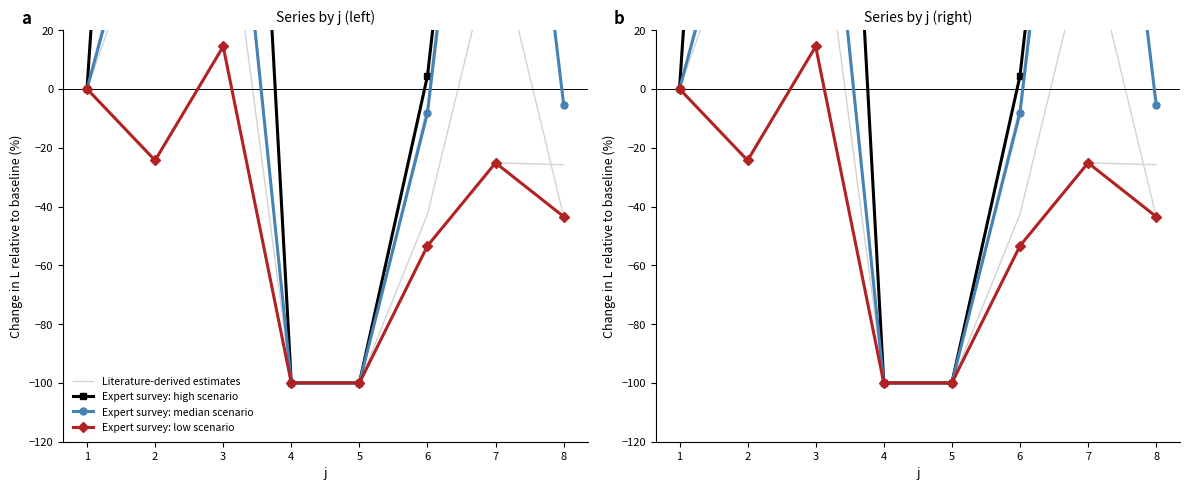

Where is the first local maximum for Expert survey: high scenario?

2